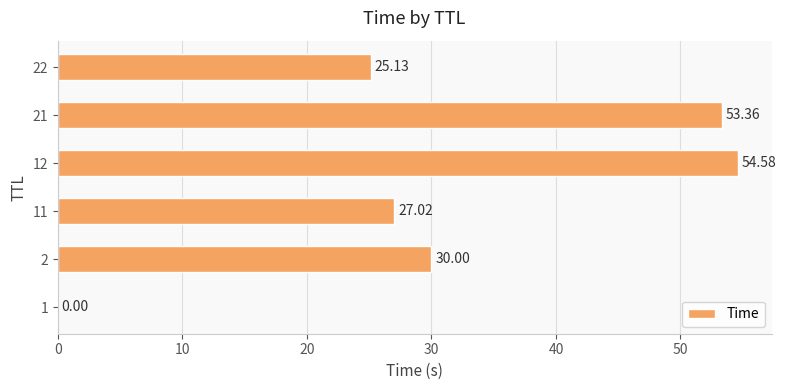

Approximately how many times larger is the value at 2 compared to 11?

1.1